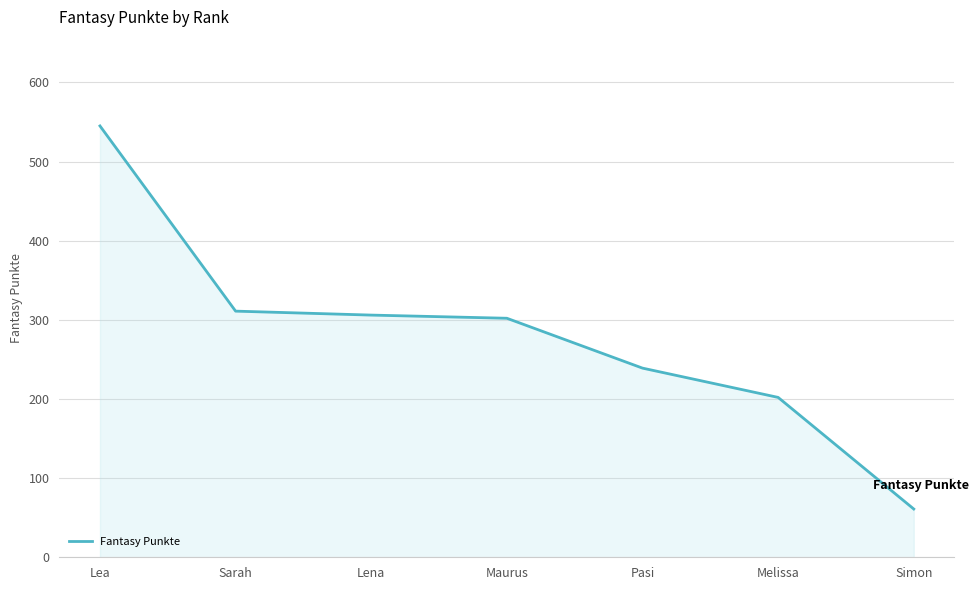

True or false: the data has more than 2 interior local peaks.

False